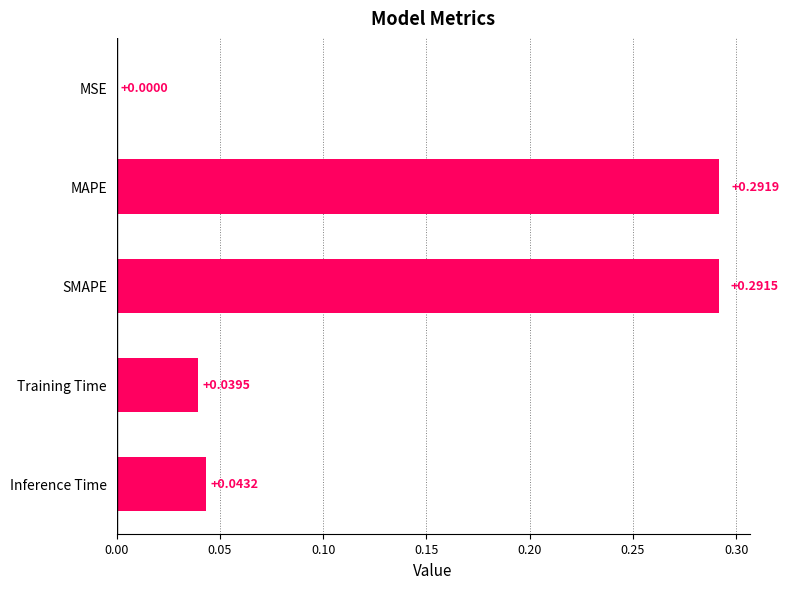

Between MAPE and SMAPE, which is larger?

MAPE